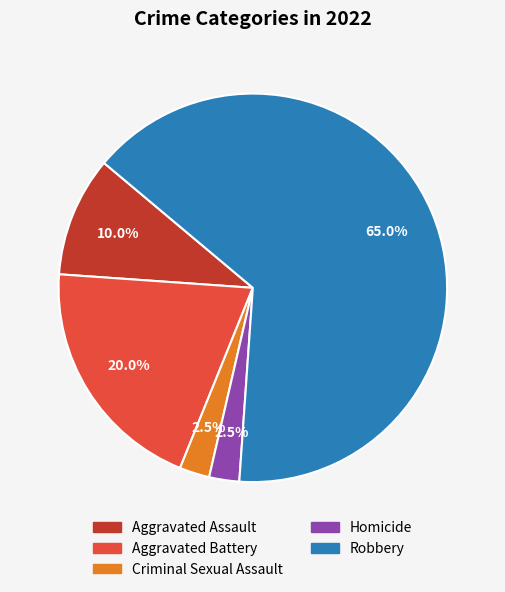

What is the largest slice in the pie chart?

Robbery